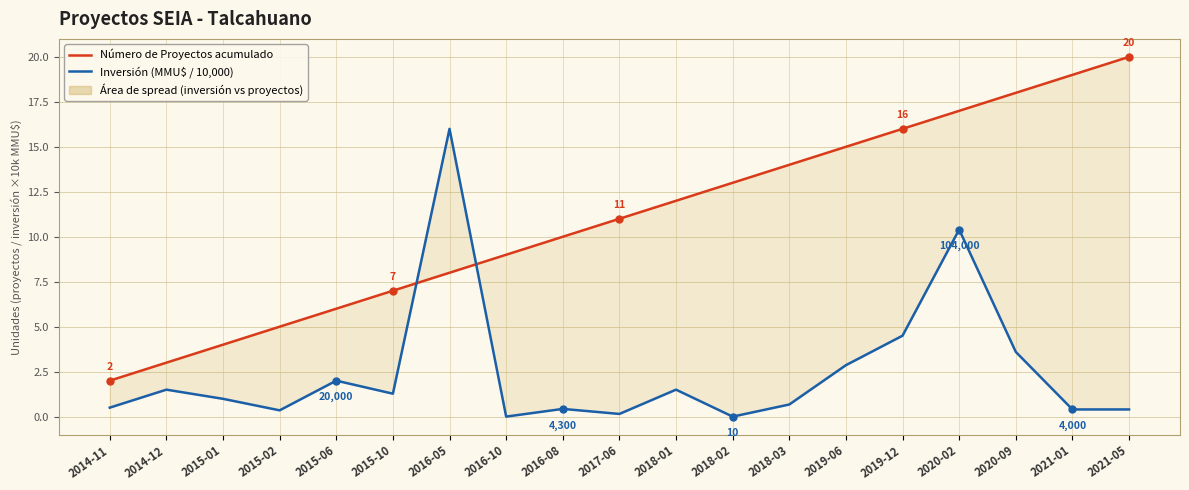

Rank the series by their average value, from highest to lowest.

Número de Proyectos acumulado, Inversión (MMU$ / 10,000)